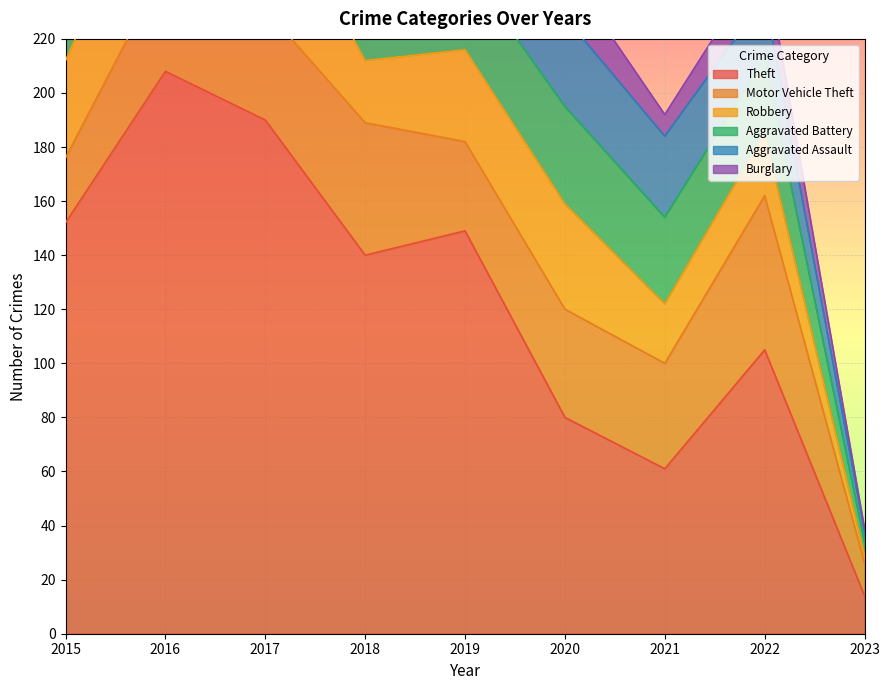

What is the difference between the highest and lowest values at 2019?

127